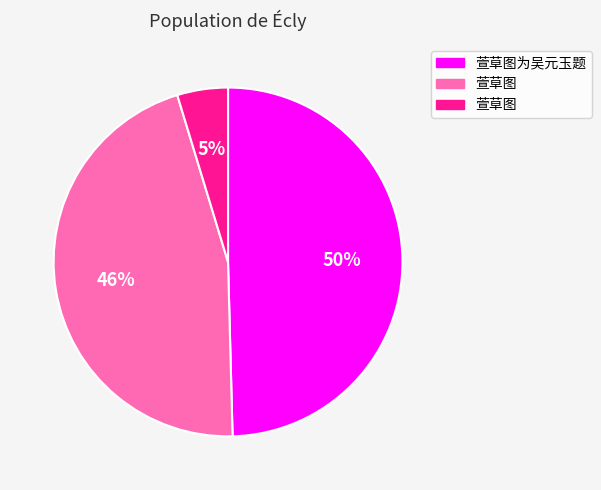

Is there any slice that represents more than half of the pie?

No